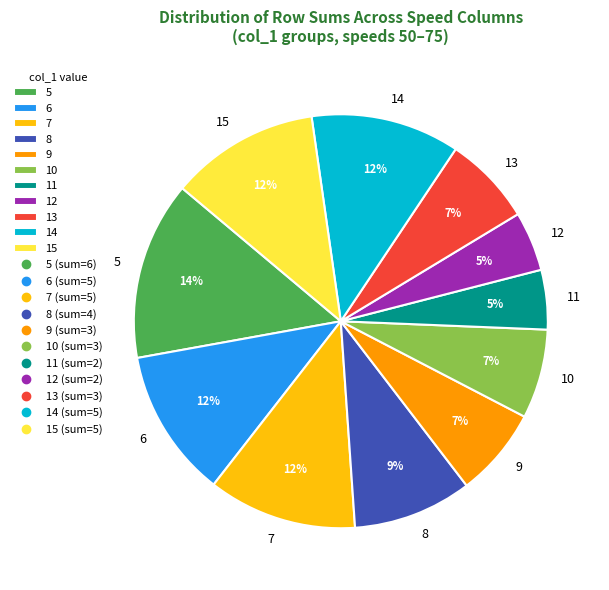

Combined, do 7 and 6 account for over 50%?

No